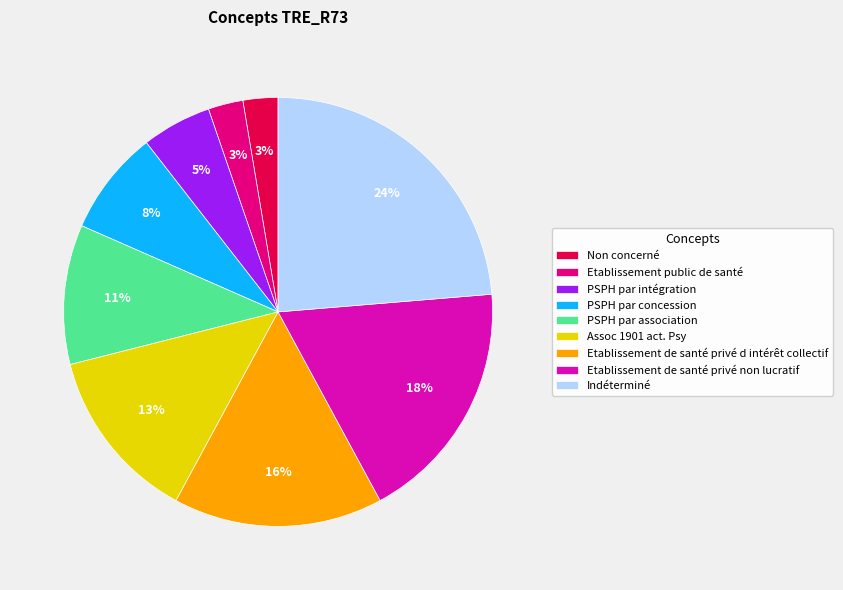

What percentage is the Etablissement de santé privé non lucratif slice, to the nearest percent?

18%